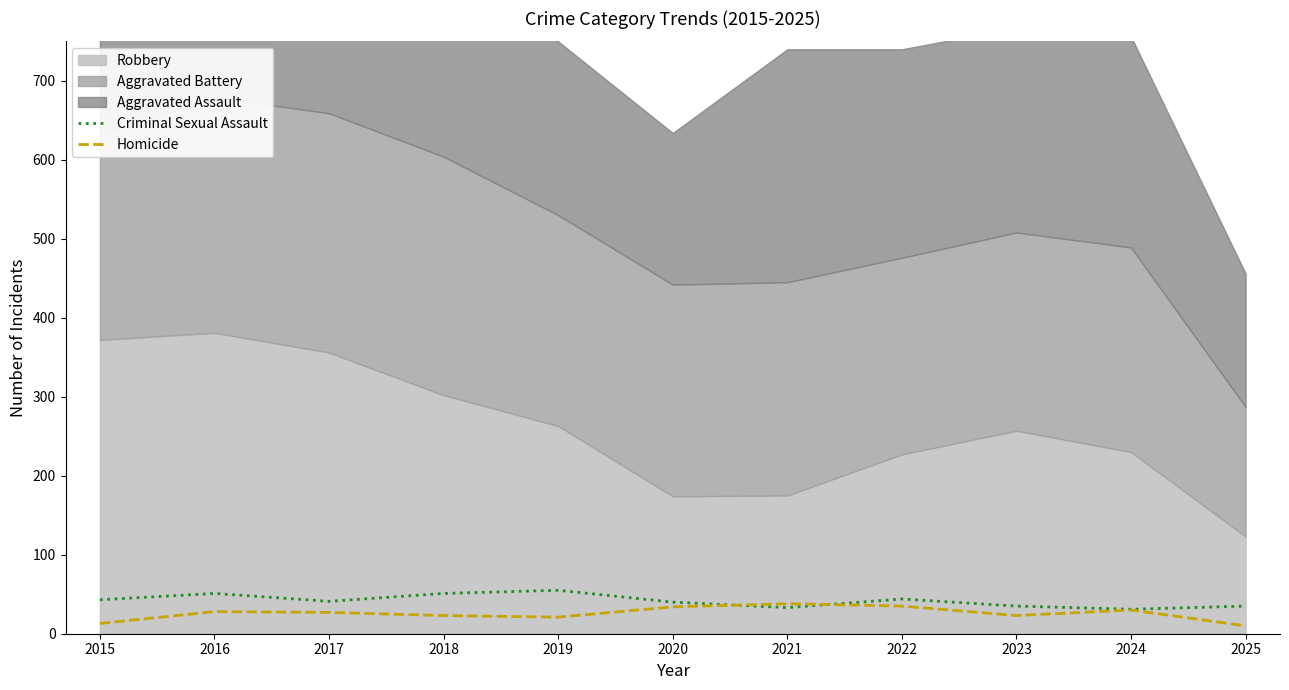

Where does the Homicide series first go above 27?

2016